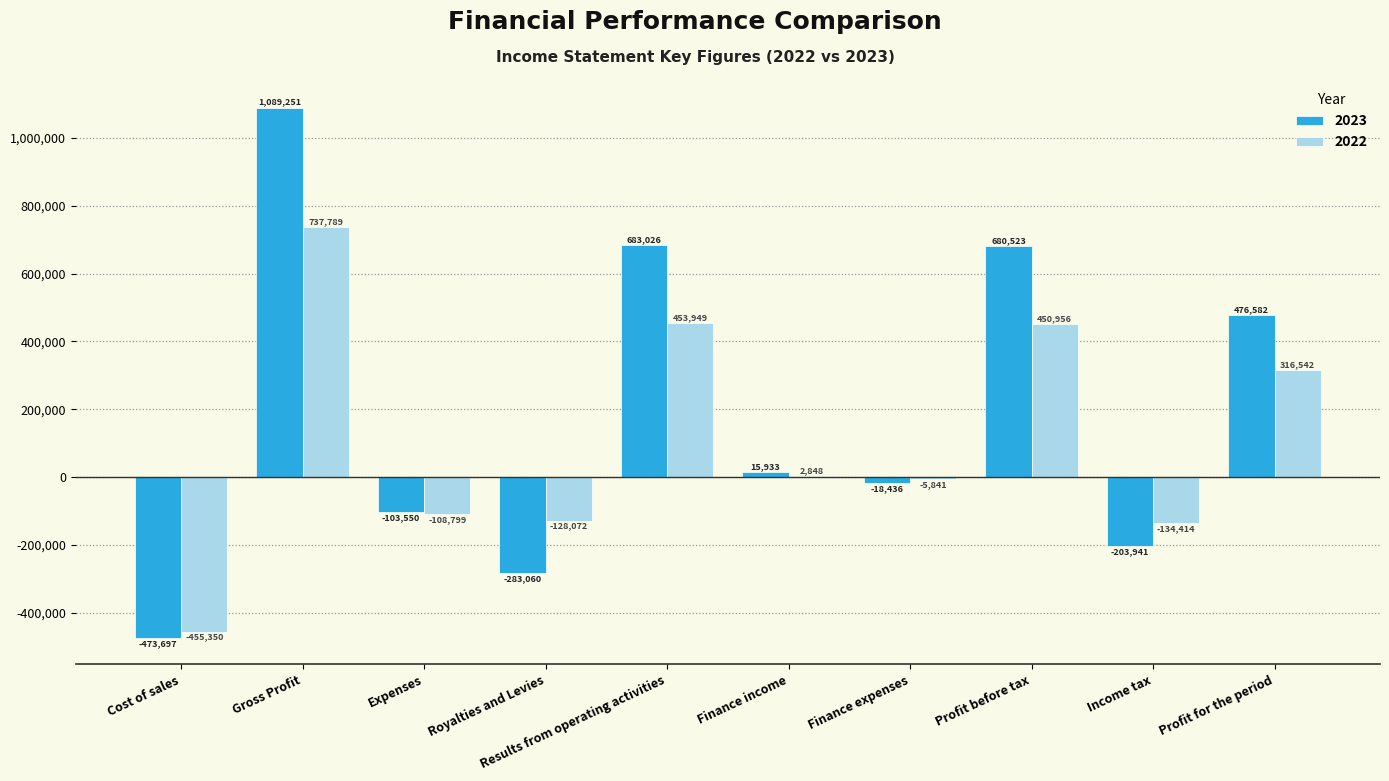

At which category is the sum across all series the highest?

Gross Profit